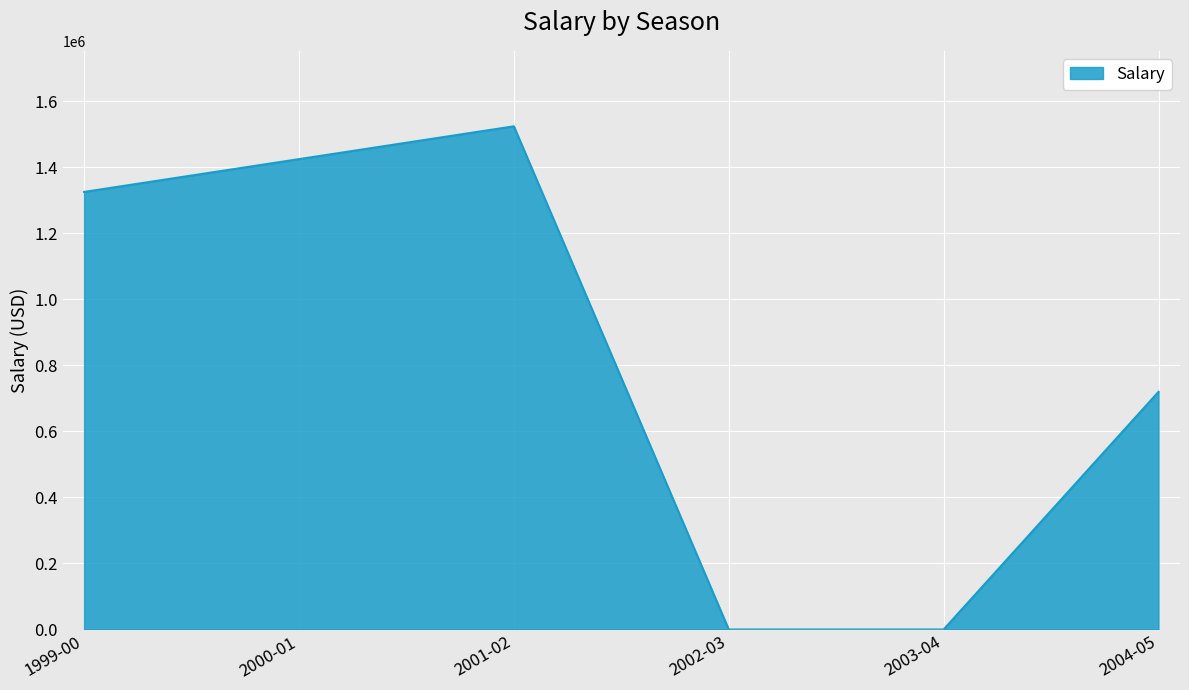

Reading left to right, transcribe all the data shown in this chart.

1999-00=1325760	2000-01=1425120	2001-02=1524600	2002-03=0	2003-04=0	2004-05=720046